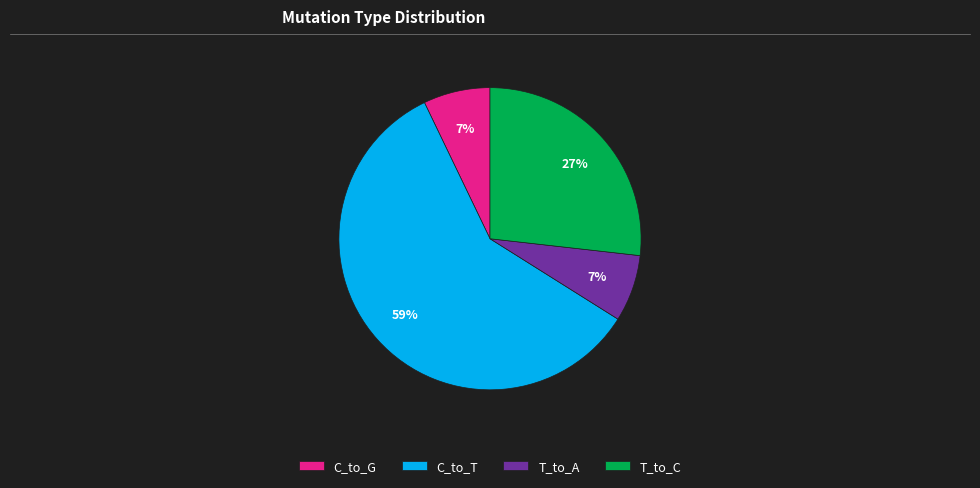

To the nearest percent, what is the average slice percentage?

25%